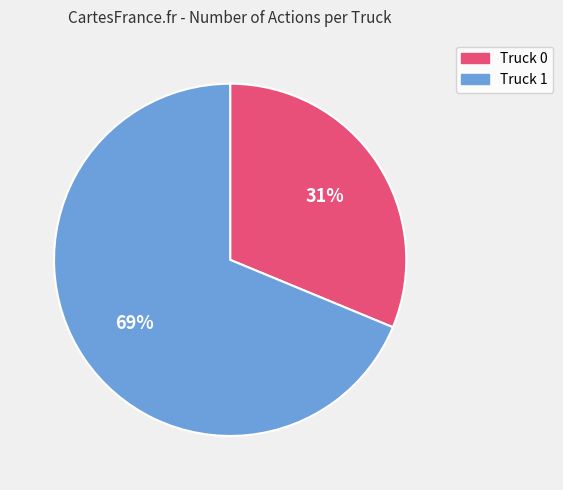

The Truck 1 slice represents 69% of the pie. True or false?

True